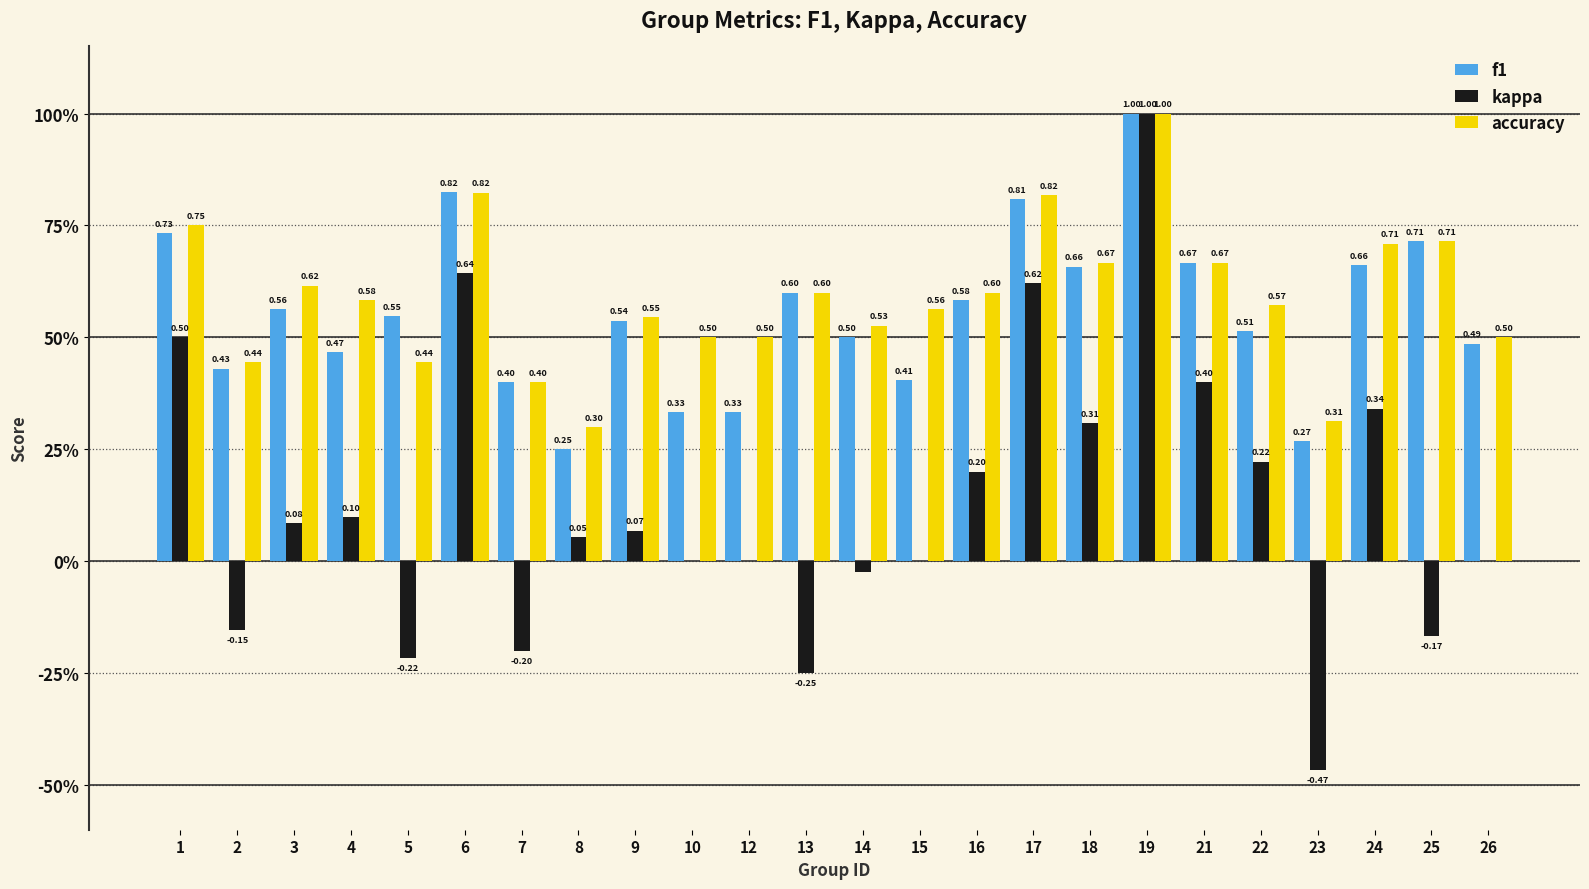

What are all the series names shown in the legend?

f1, kappa, accuracy